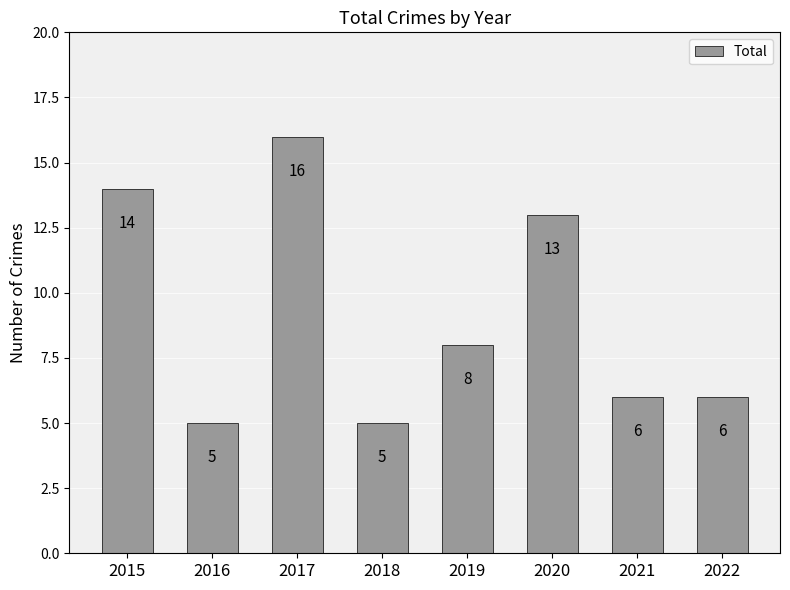

What is the difference between the values at 2021 and 2018?

1